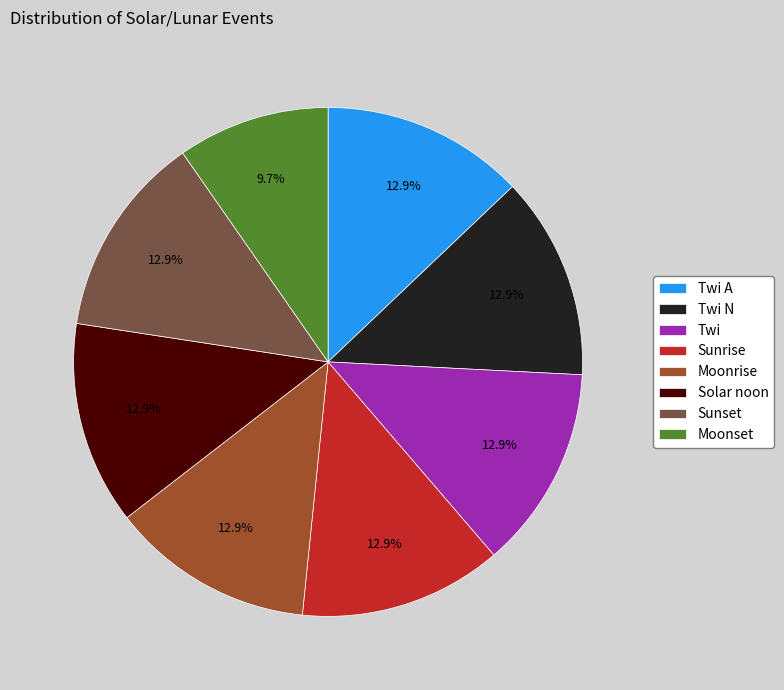

Which slice is the smallest?

Moonset